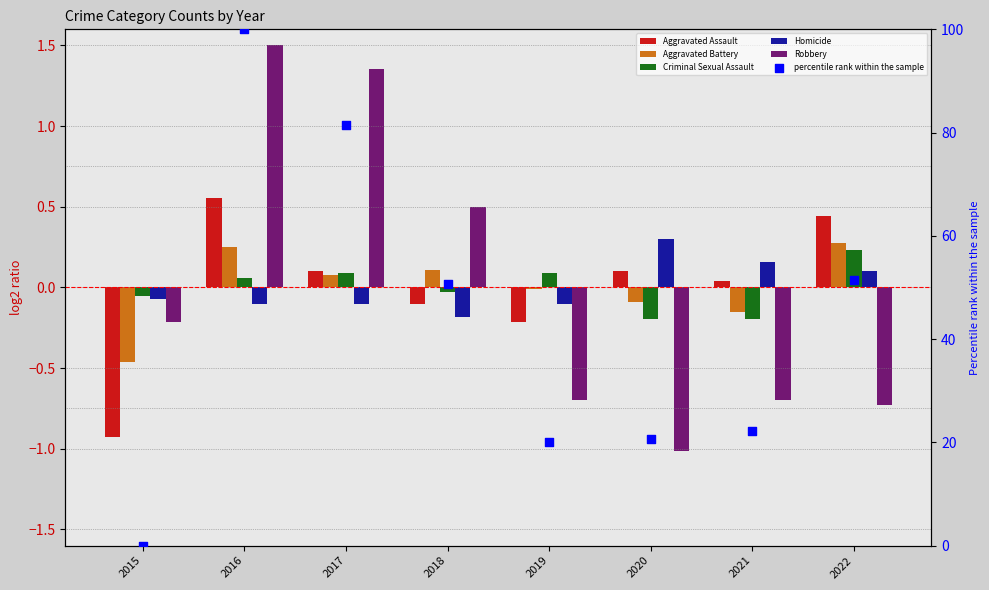

At how many categories does at least one series exceed 18?

7